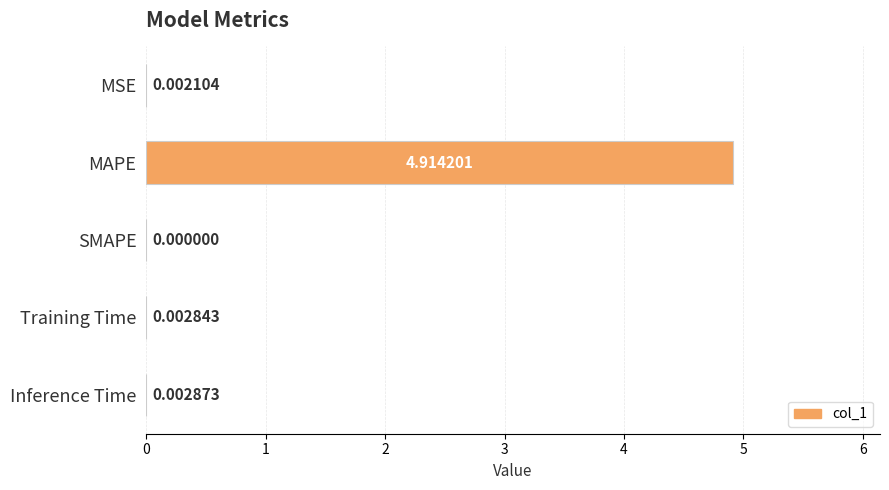

What is the sum of the values at Training Time and MAPE?

4.9